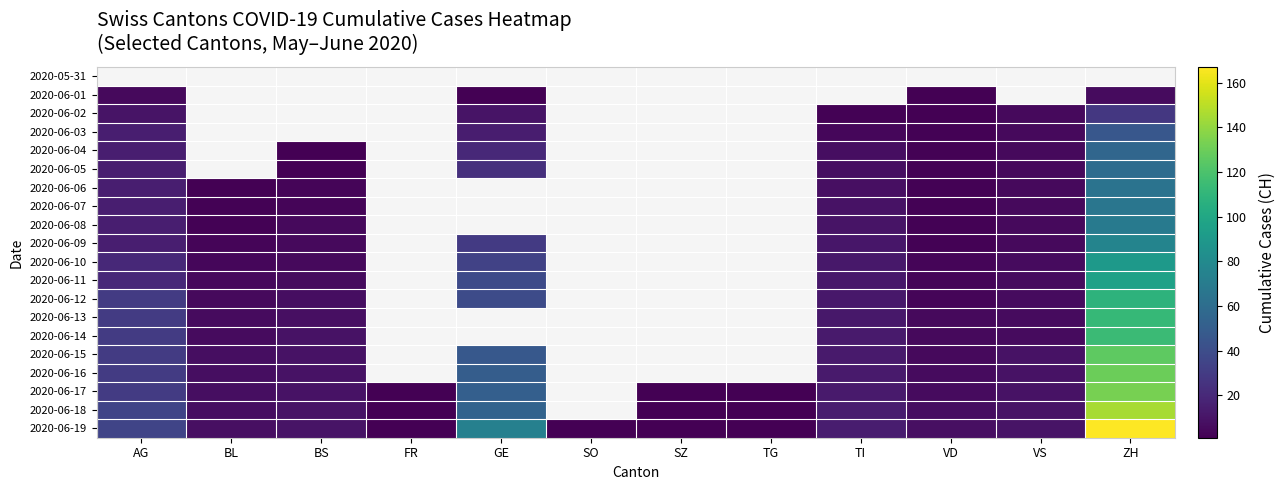

Which series has the widest spread of values?

2020-06-19